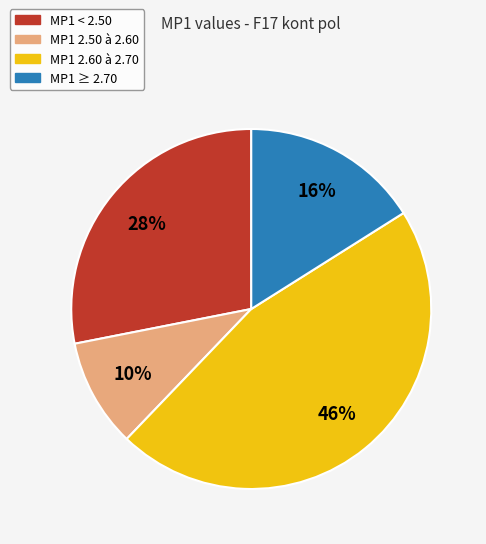

Does any single category account for the majority?

No